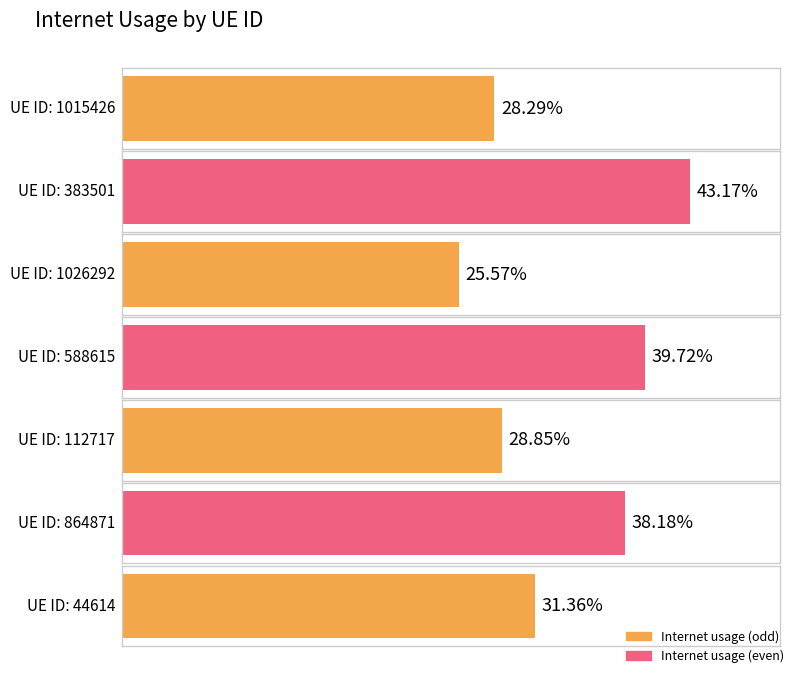

What is the value of the 5th bar from the left?

0.3